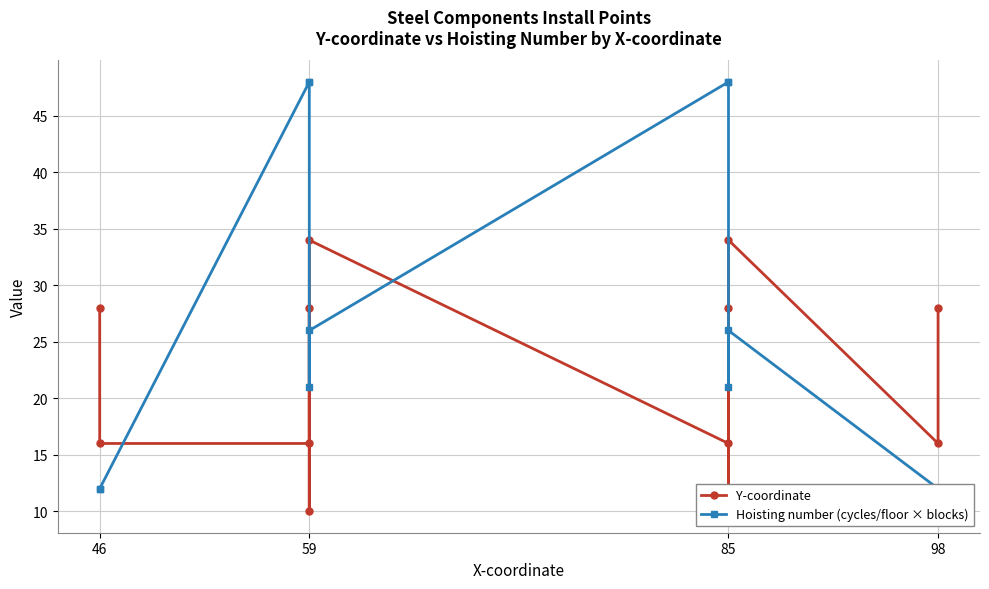

The Y-coordinate series shows 53 at 59. True or false?

False